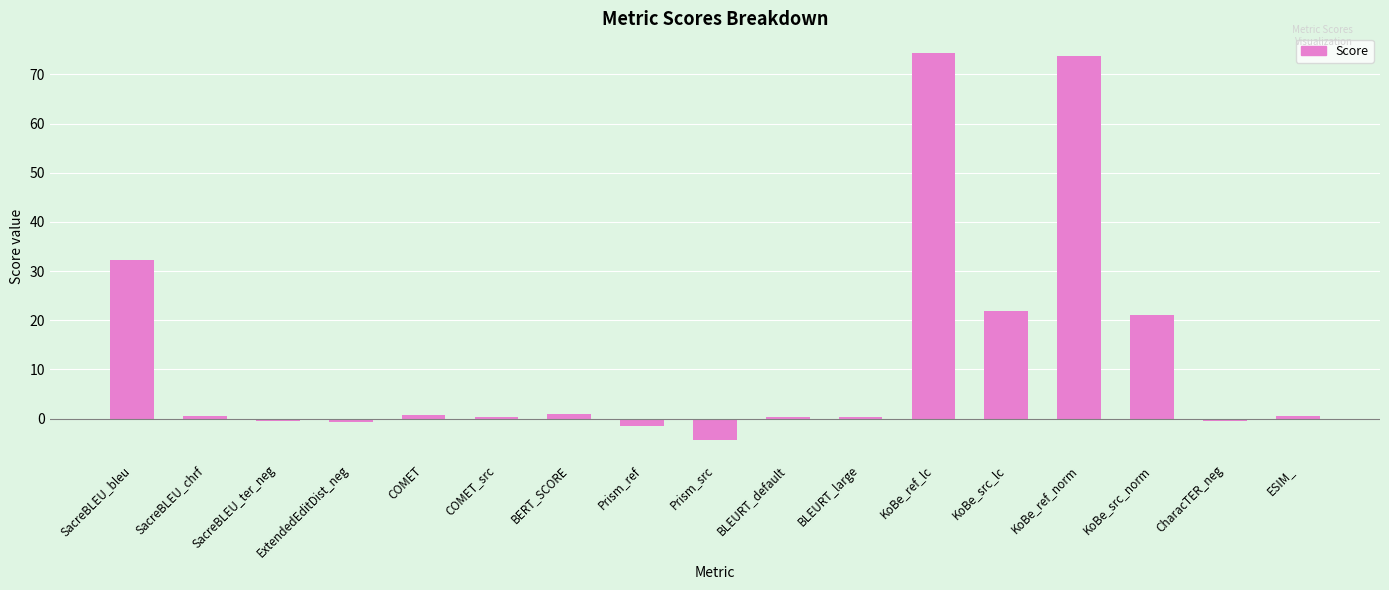

Count the number of data series in this chart.

1